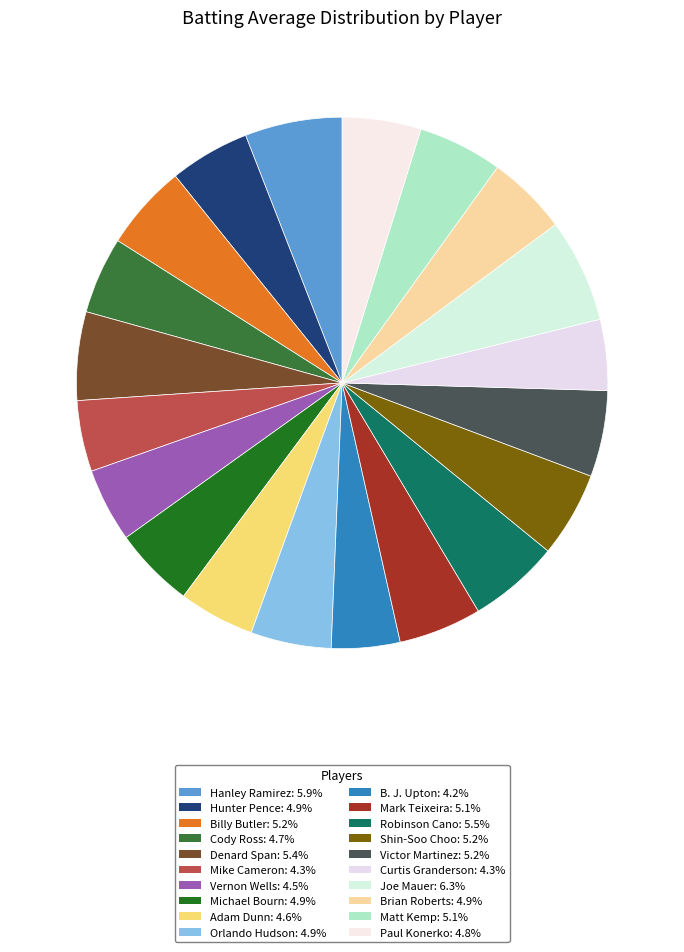

How many segments does this pie chart have?

20